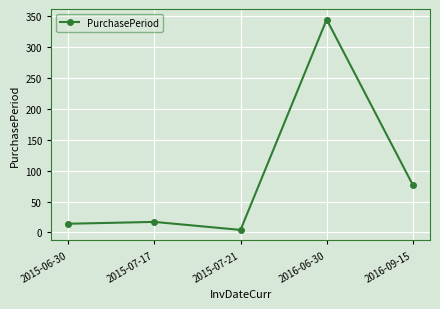

Where is the first local minimum?

2015-07-21